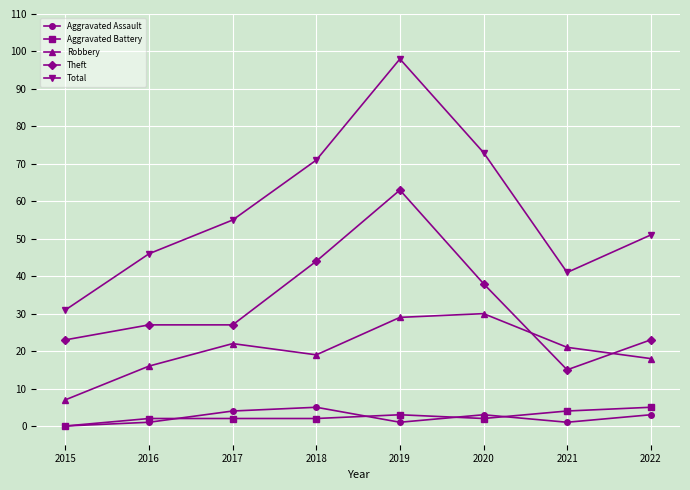

Which series has the widest spread of values?

Total